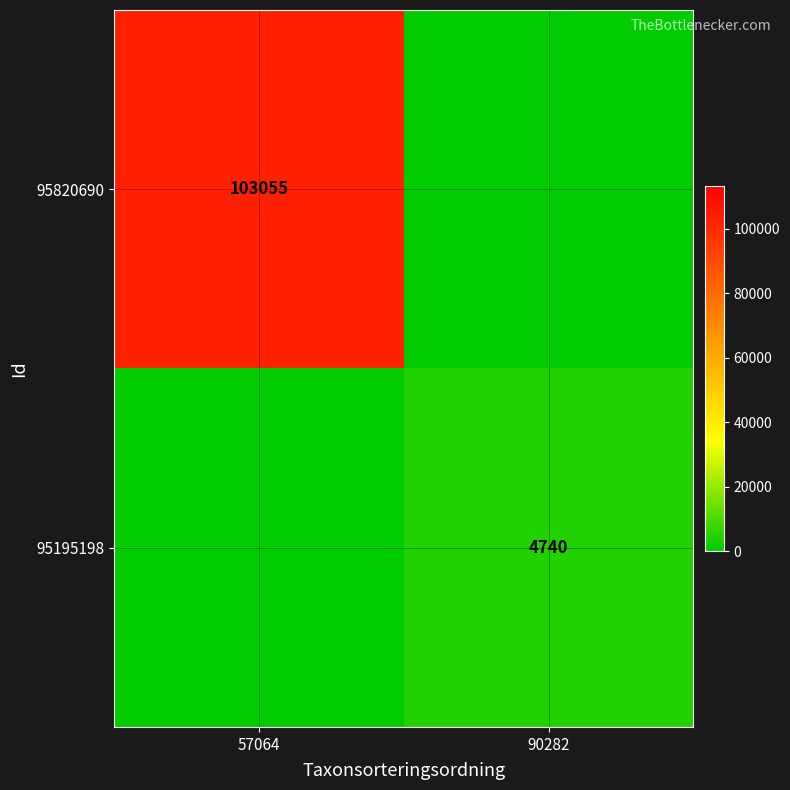

The value of 95820690 at 57064 is 103055. True or false?

True